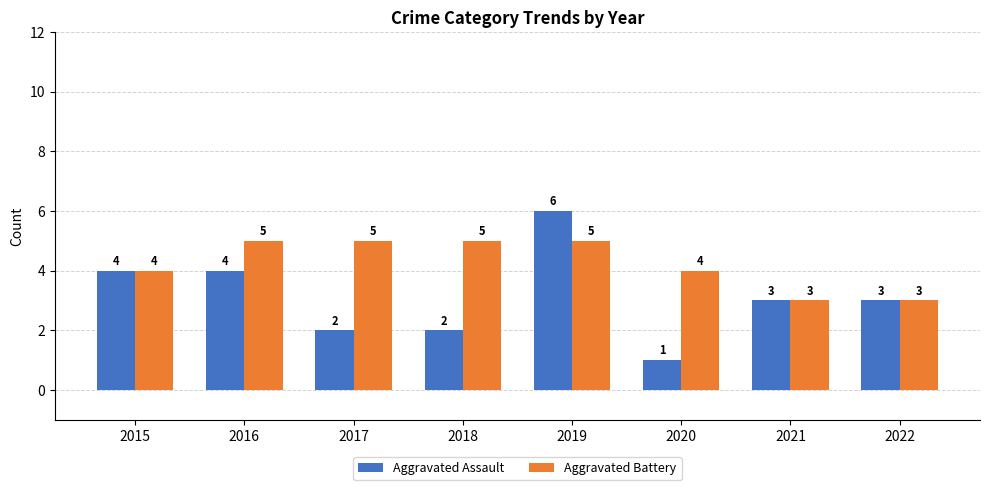

What is the greatest value displayed?

6